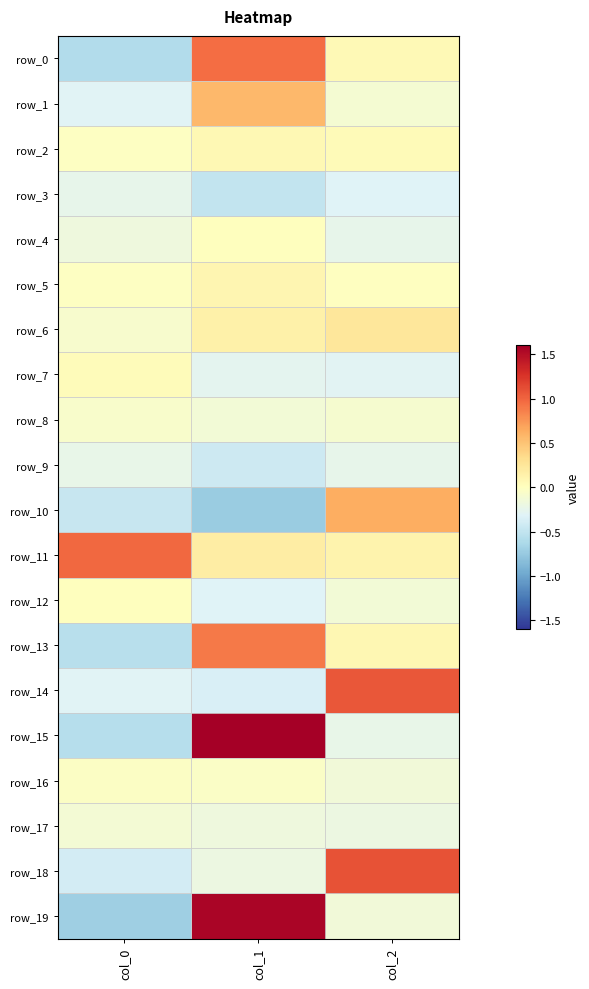

What is the difference between the second highest and minimum values in the row_18 series?

0.2